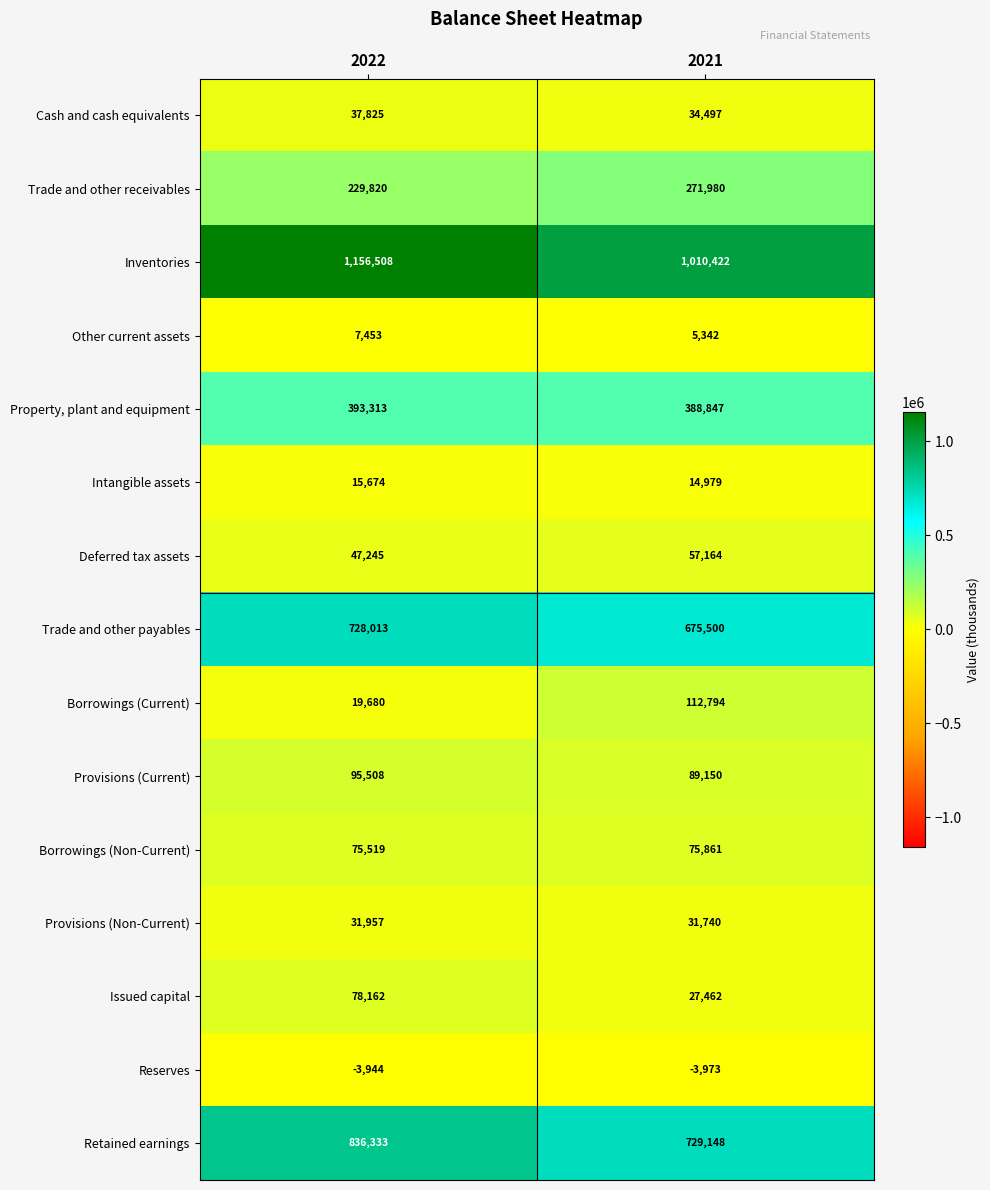

At which label does Inventories reach its minimum?

2021